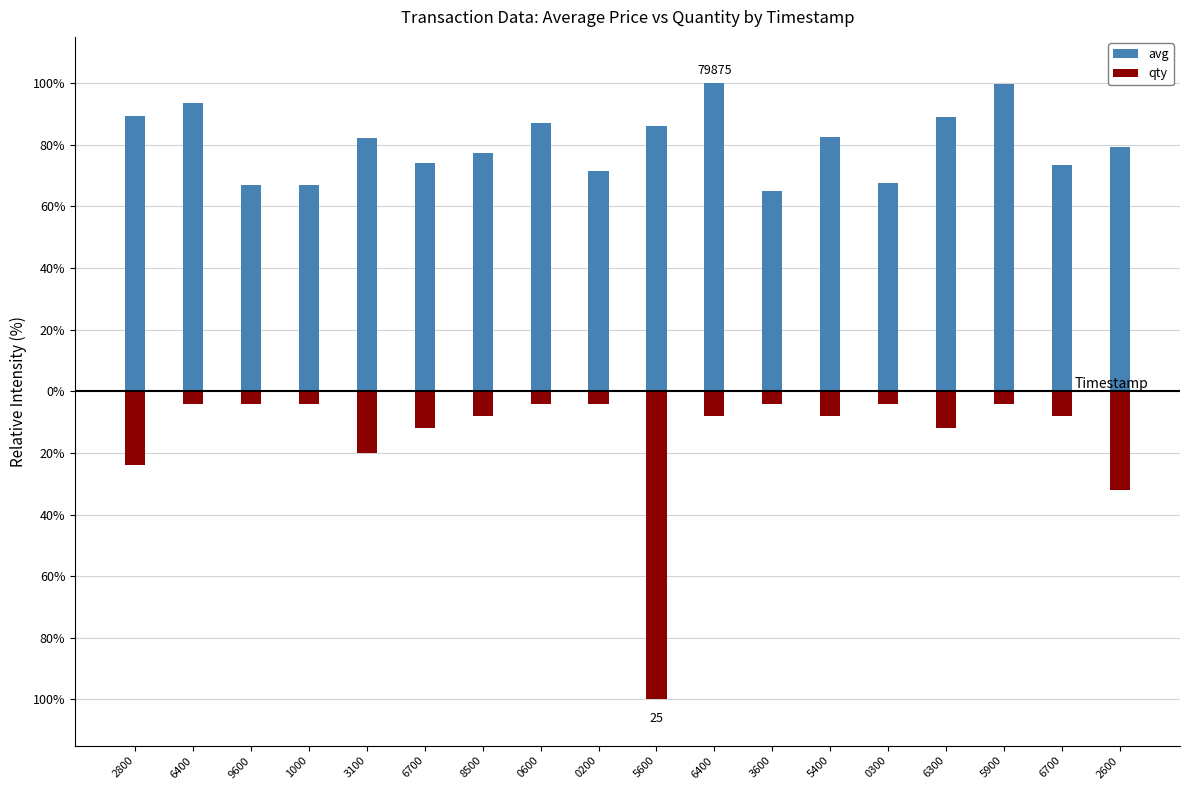

Between 3100 and 0600, which series saw the biggest shift?

qty